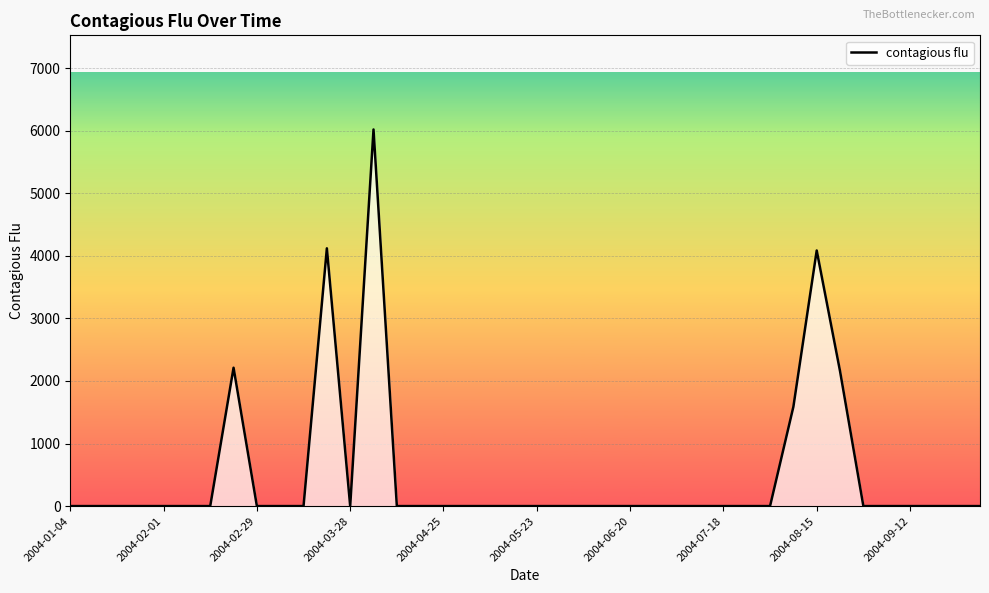

What is the greatest value displayed?

6020.5